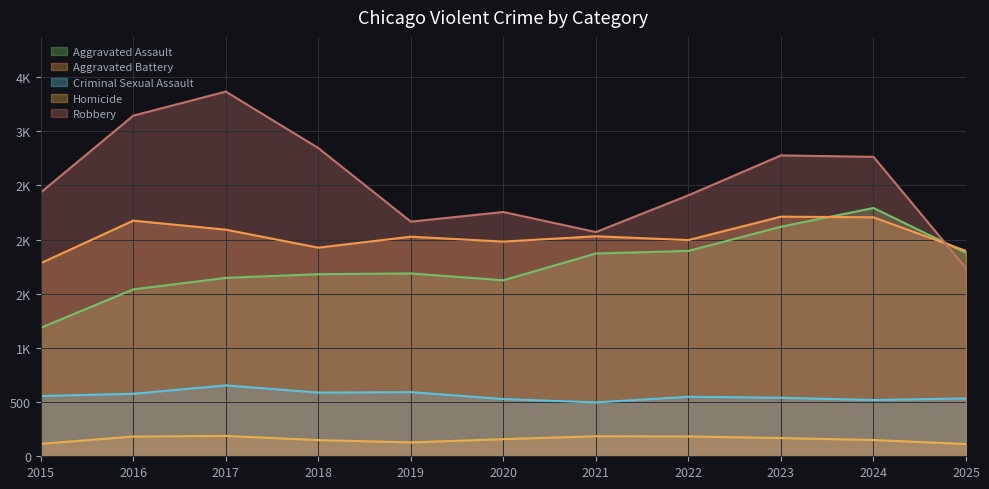

What is the value of the Robbery point at the 10th from the left?

2763